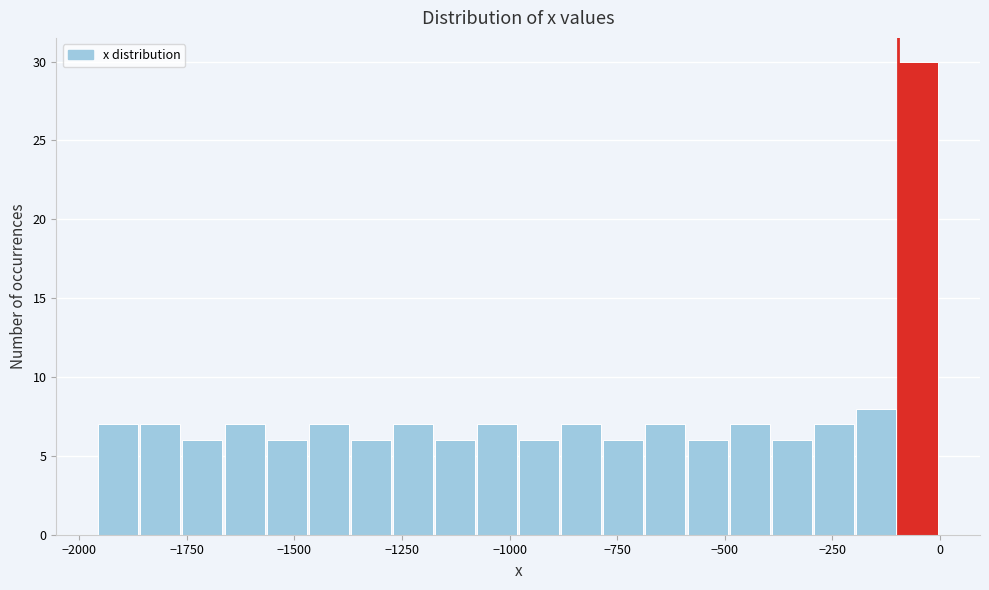

Read against the x-axis, roughly where is the centre of the tallest bar?

-50